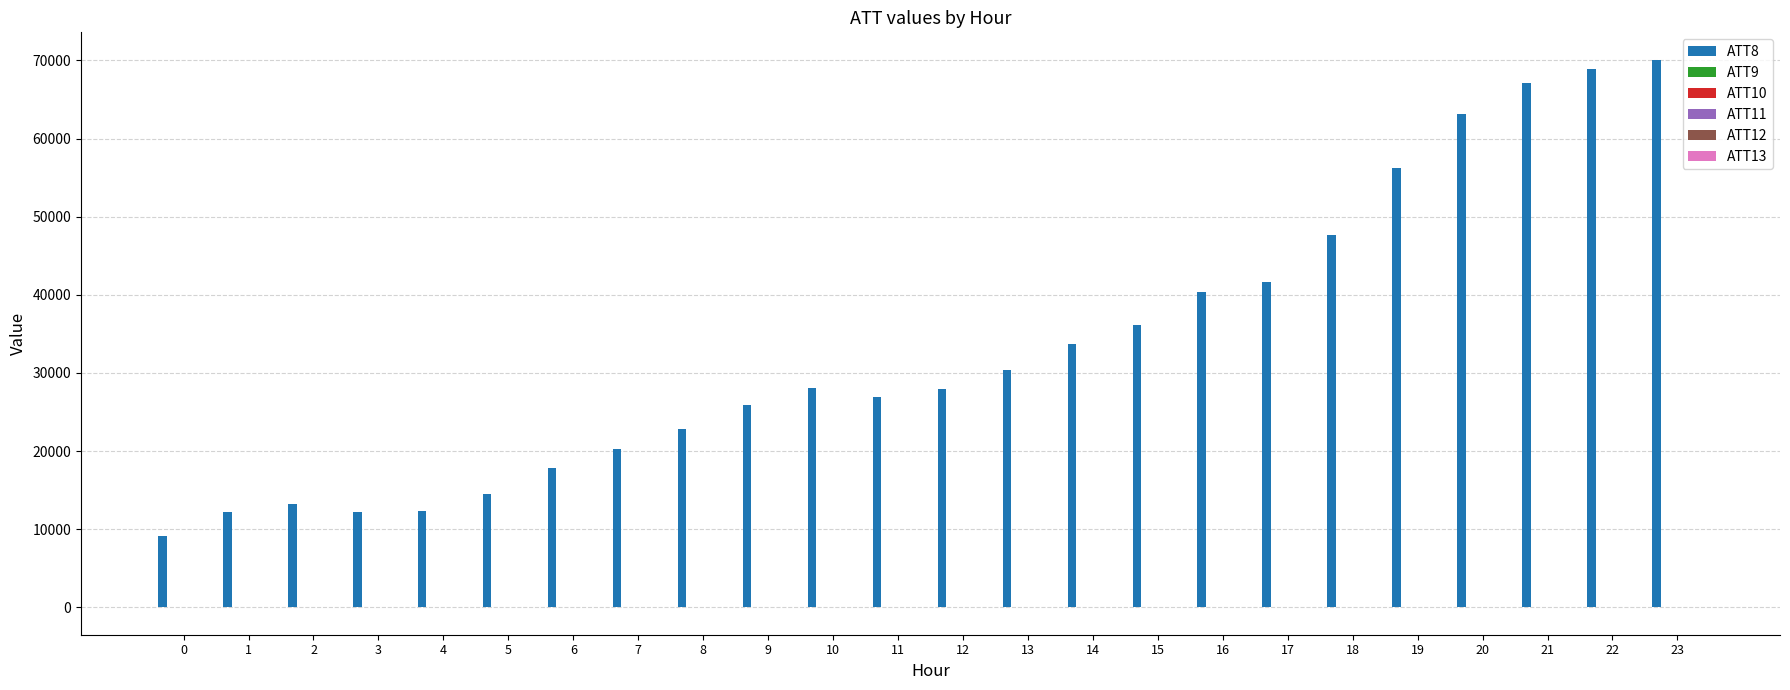

What is the spread (max minus min) of values at 2?

13210.0